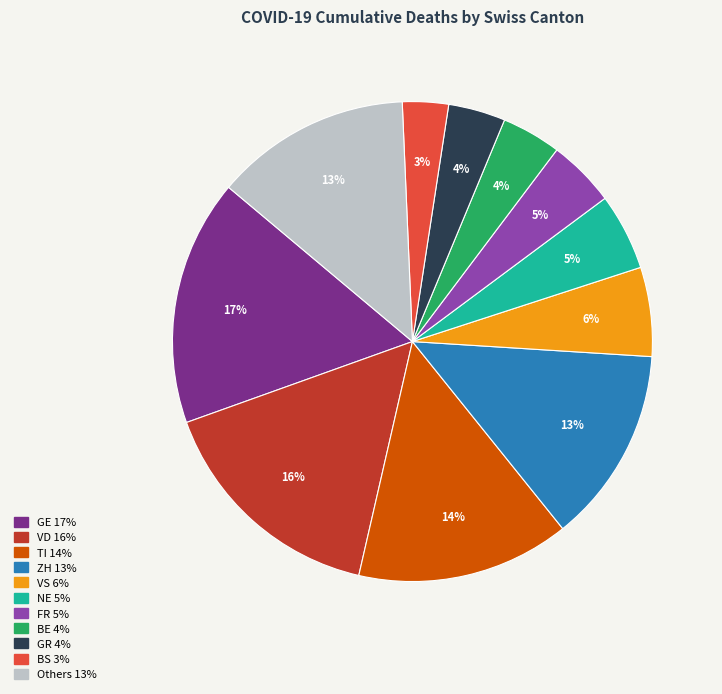

To the nearest percent, what is the average slice percentage?

9%